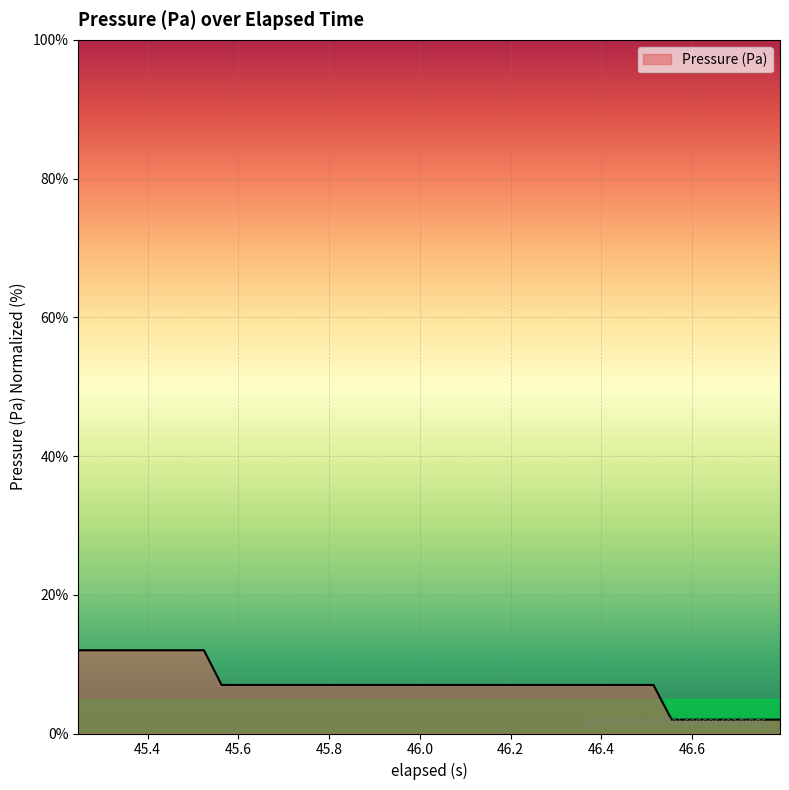

What is the maximum value shown in the chart?

12